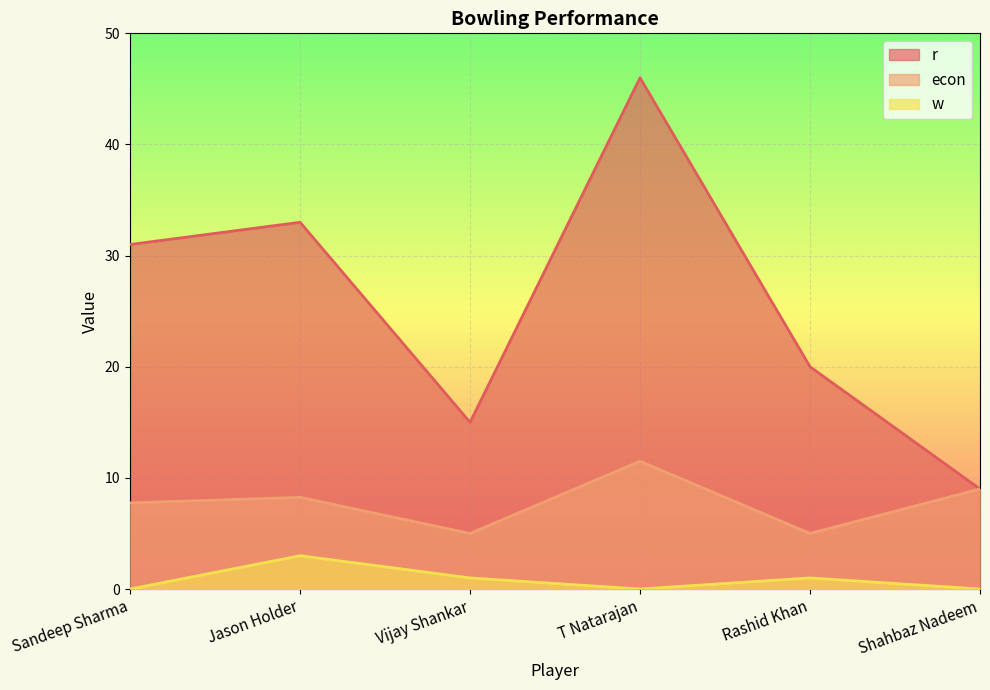

How many lines are shown in the chart?

3